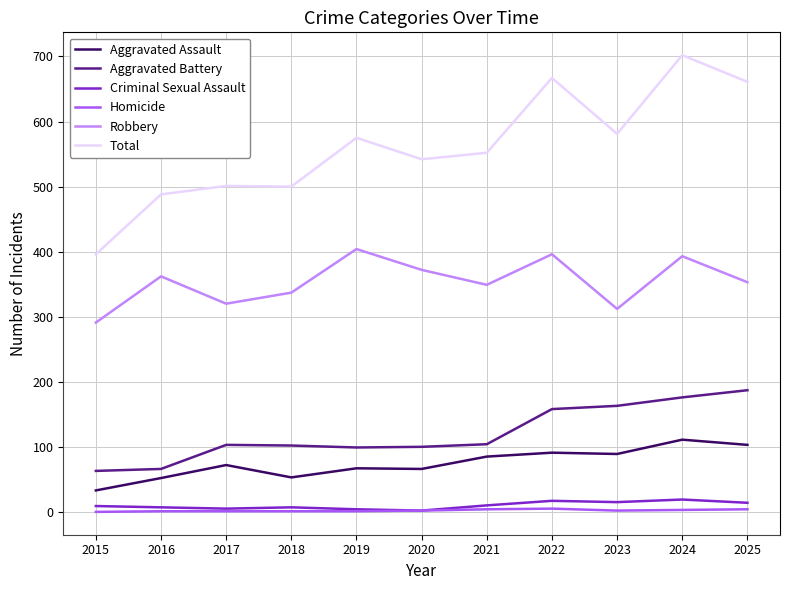

At how many categories does at least one series exceed 653?

3